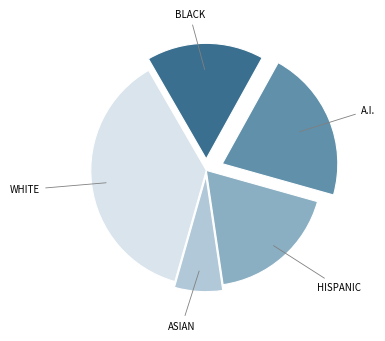

Is there any slice that represents more than half of the pie?

No